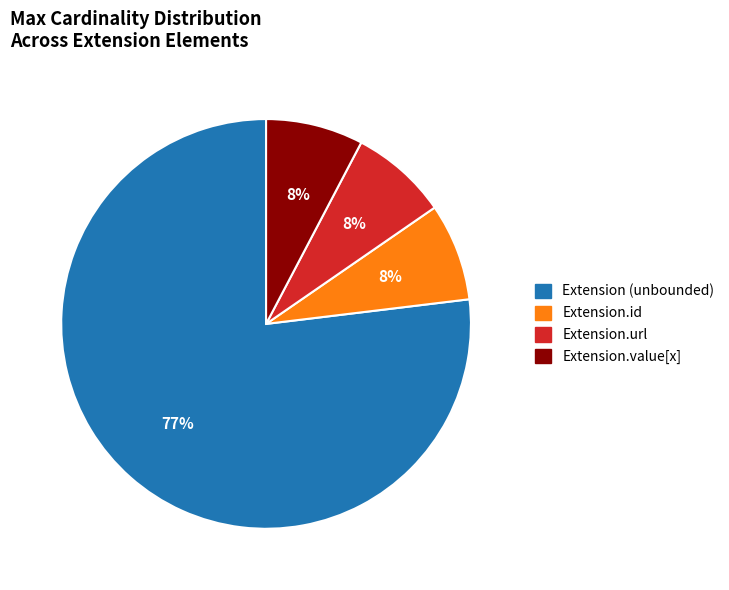

How many slices are in this pie chart?

4